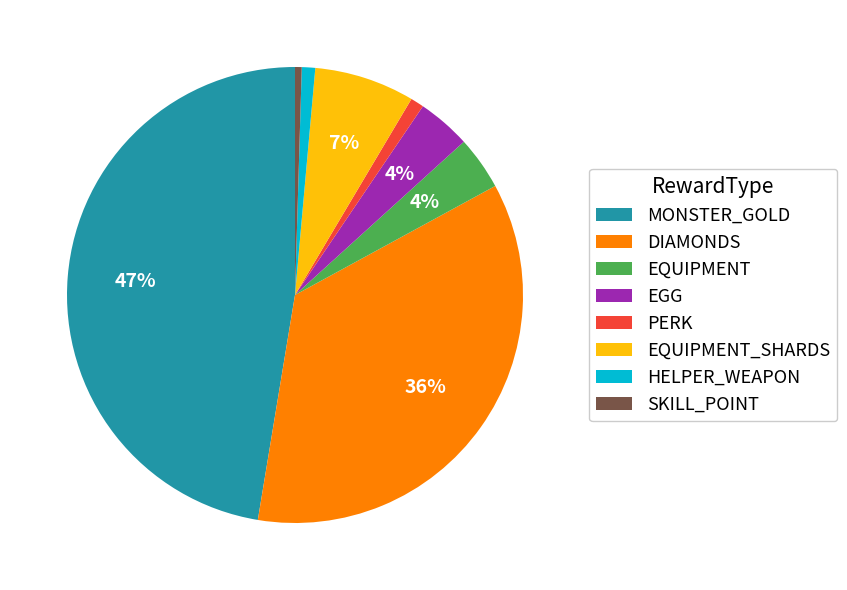

To the nearest percent, what is the combined percentage of SKILL_POINT and EGG?

4%